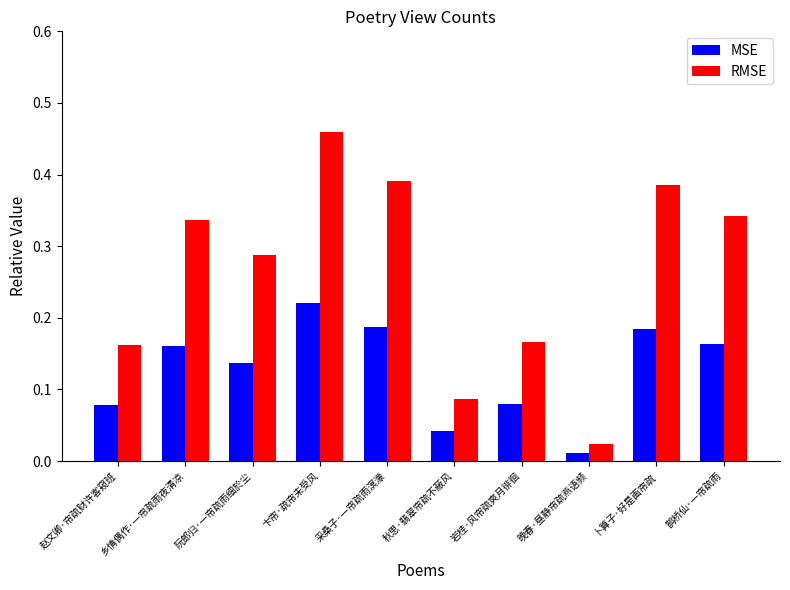

What is the total value across all series at 卞帘·疏帘未受风?

0.7